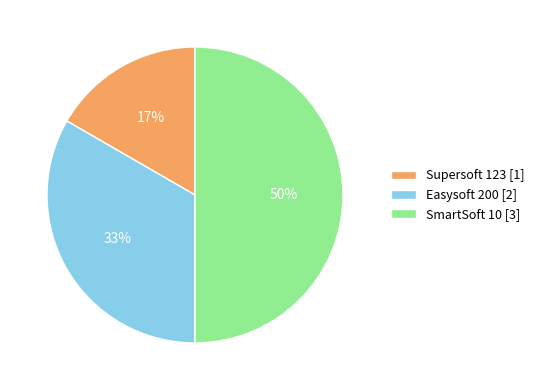

True or false: SmartSoft 10 accounts for 50% of the total.

True